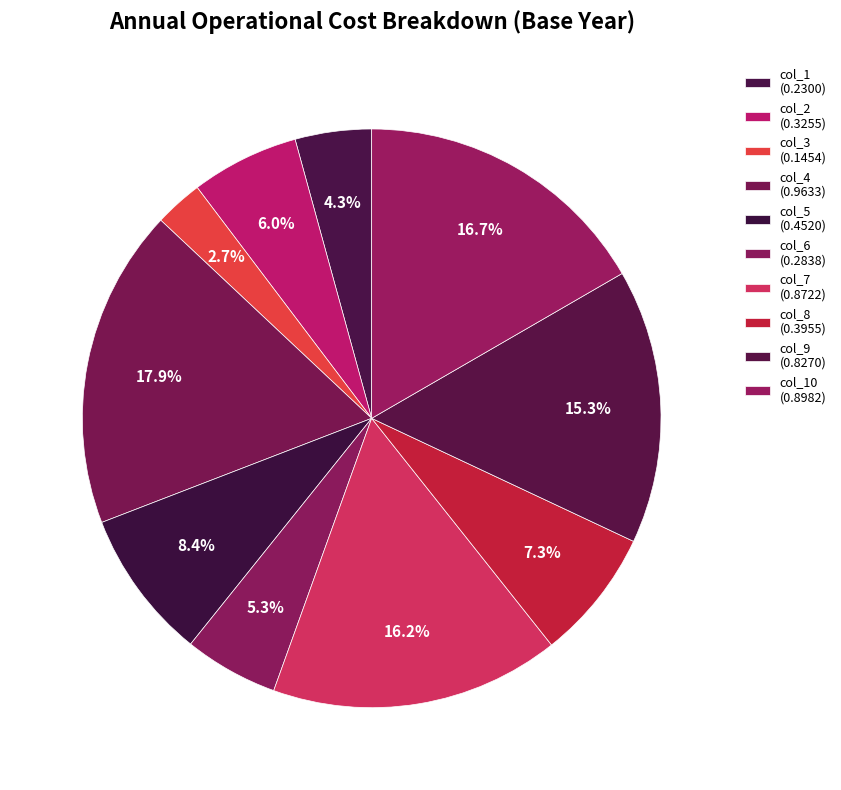

Does any single category account for the majority?

No